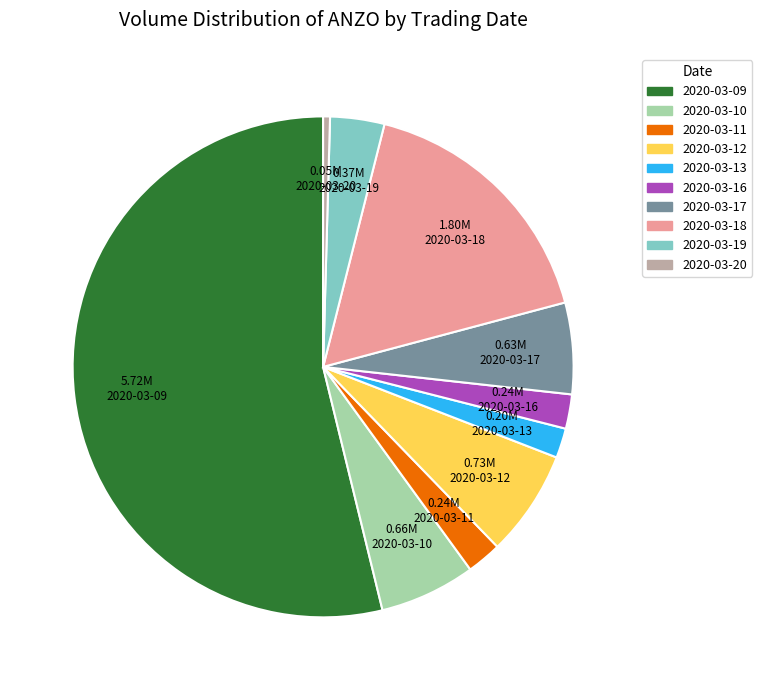

True or false: 2020-03-12 accounts for 1% of the total.

False